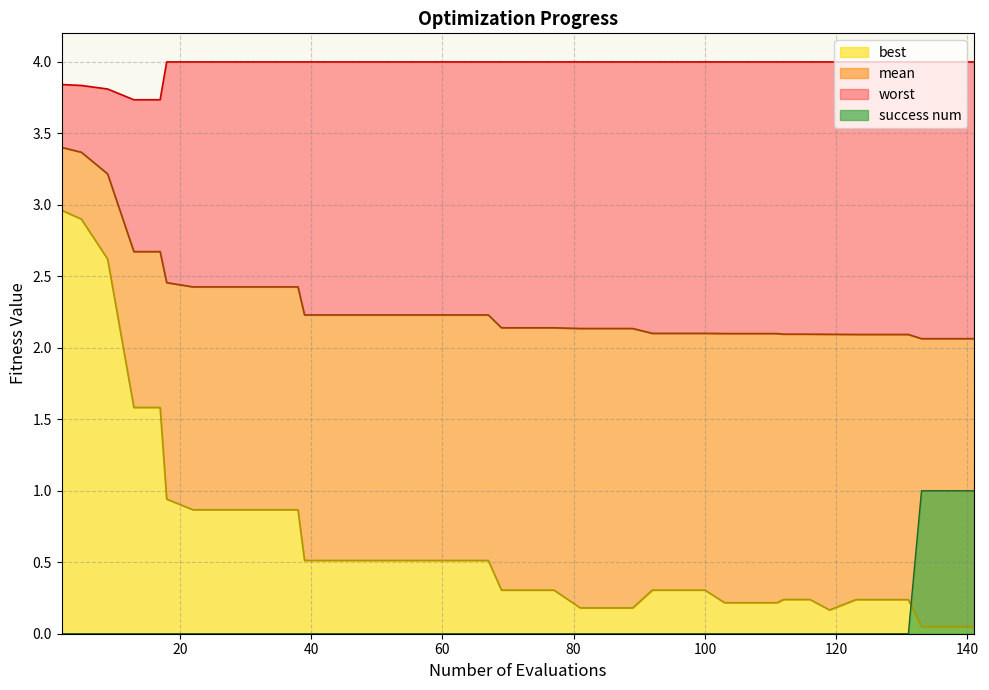

What is the difference between the second highest and minimum values in the worst series?

0.3